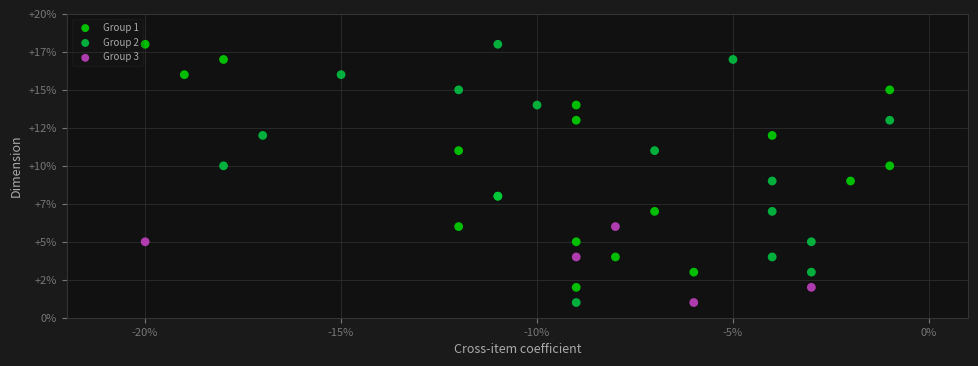

What are all the series names shown in the legend?

Group 1, Group 2, Group 3